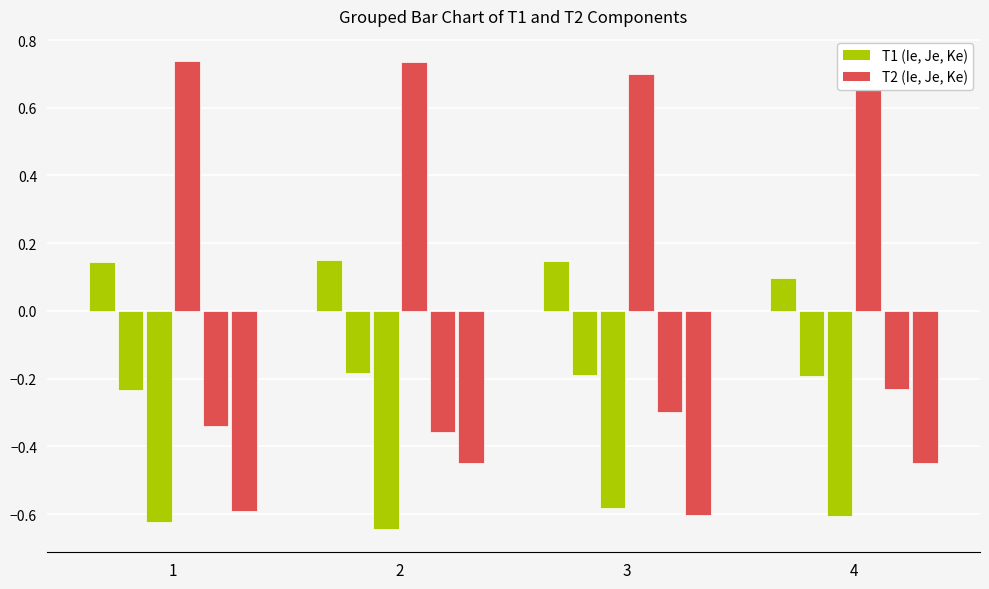

The T1_Ke series shows -0.9 at 2. True or false?

False